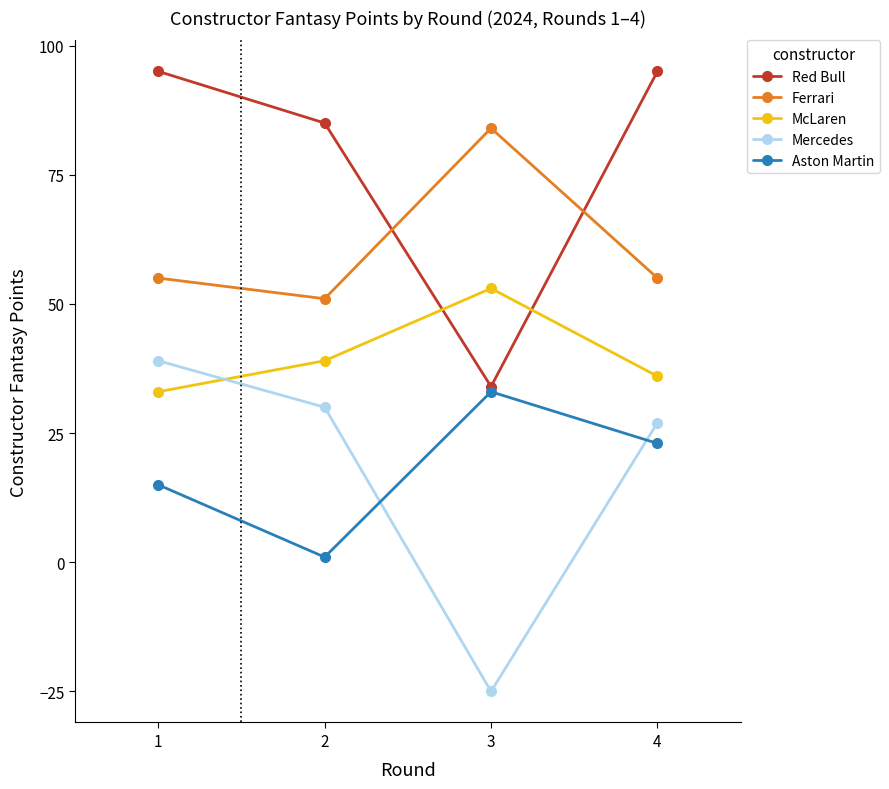

How many distinct data groups are displayed?

5